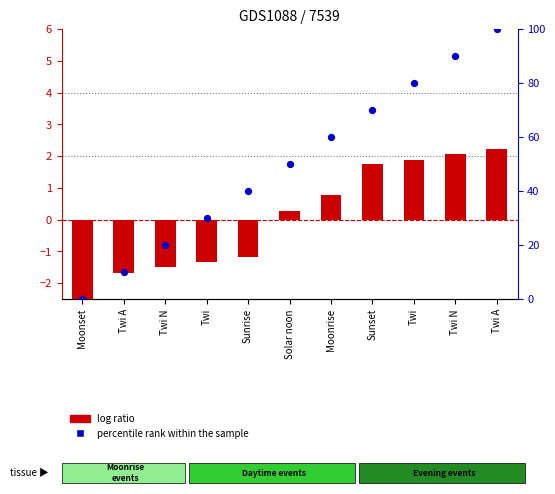

What are all the series names shown in the legend?

log ratio, percentile rank within the sample